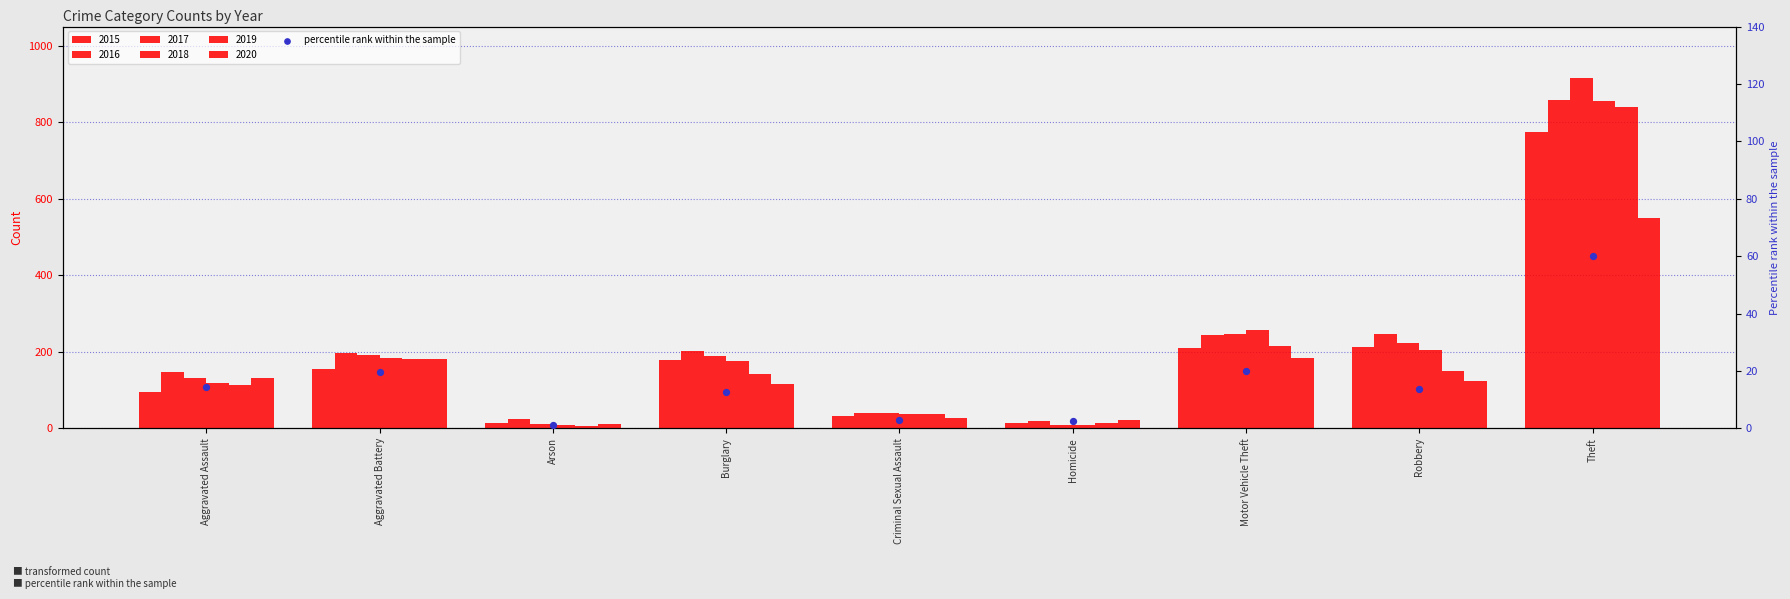

At how many categories does at least one series exceed 671?

1